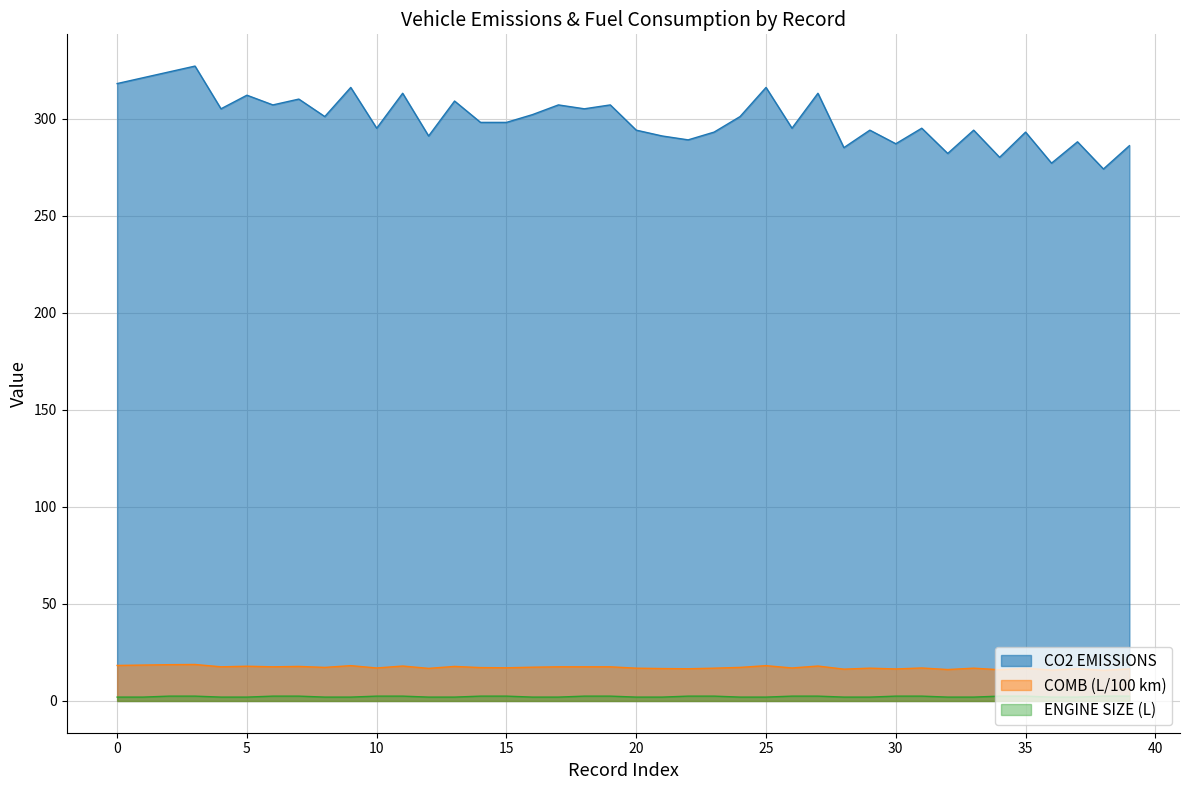

What is the difference between the maximum and minimum values in the CO2 EMISSIONS series?

53.0